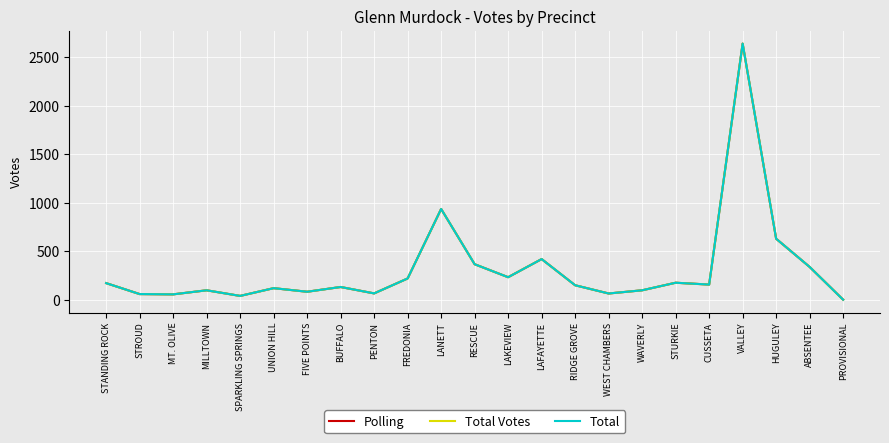

Where does the Total series first go above 149?

STANDING ROCK